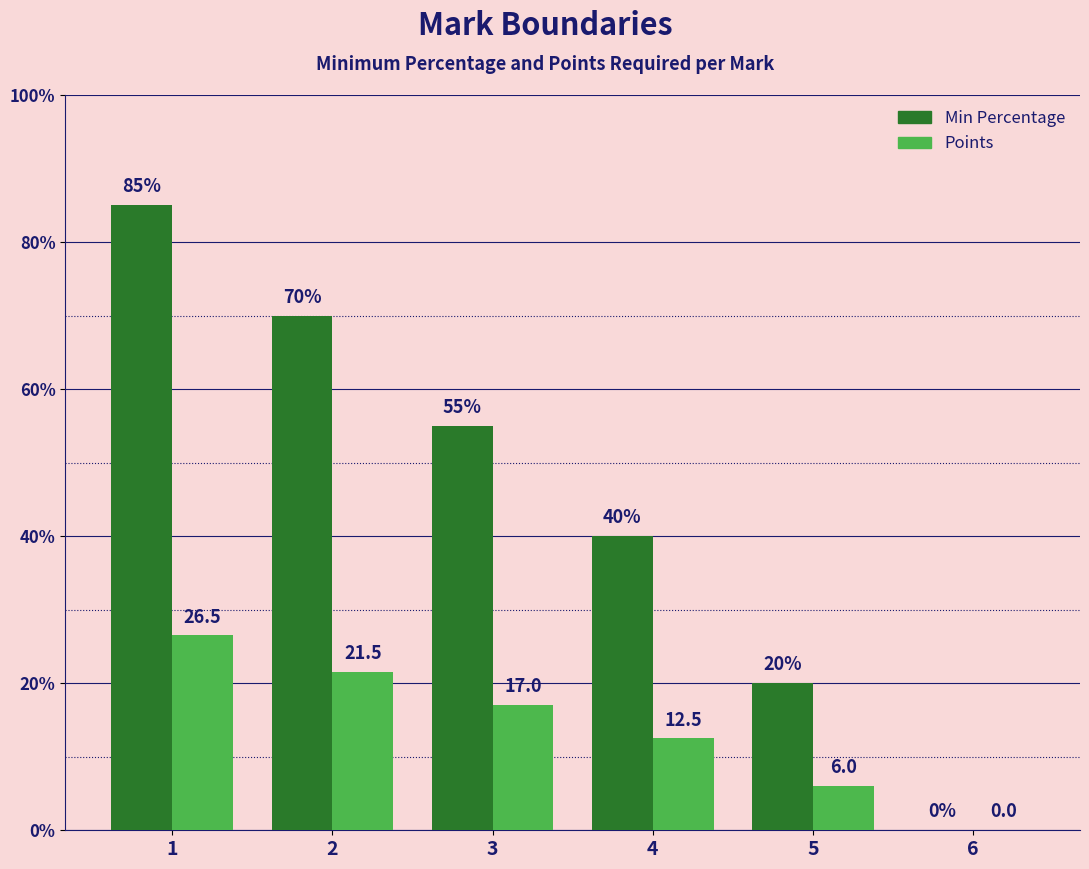

Reading left to right, what are all the values shown in this chart?

Min Percentage: 85.0	70.0	55.0	40.0	20.0	0.0
Points: 26.5	21.5	17.0	12.5	6.0	0.0